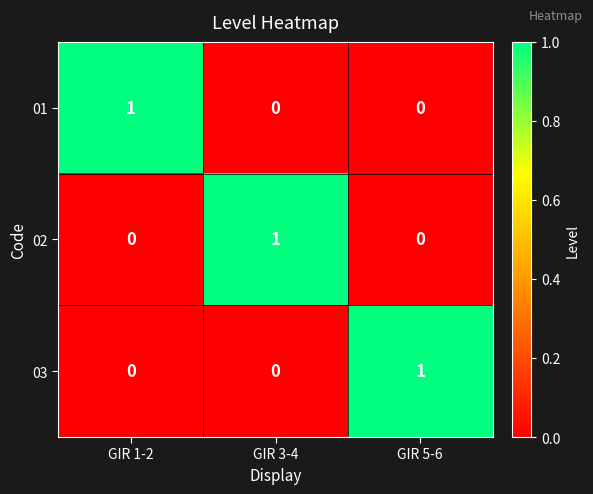

The 03 series shows 1 at GIR 5-6. True or false?

True